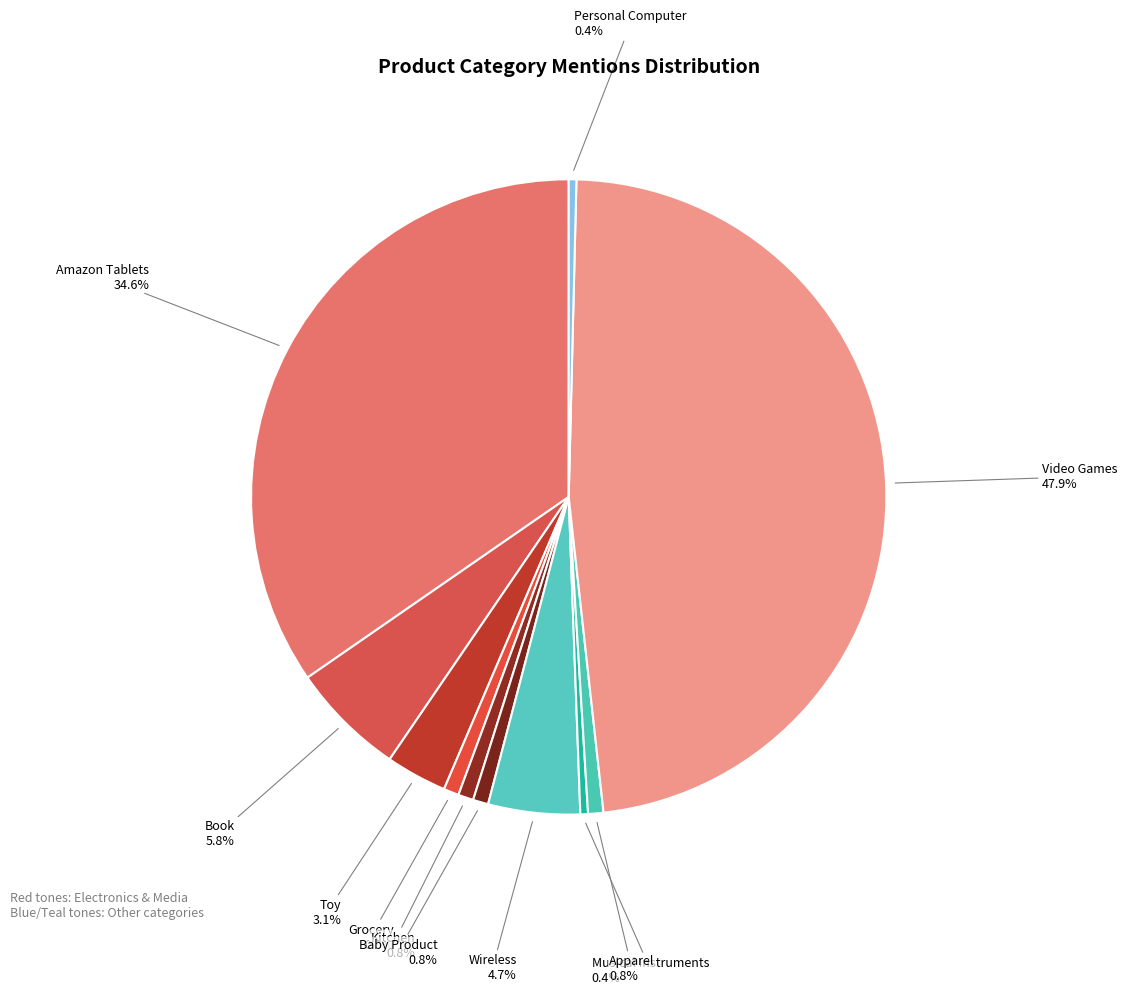

What is the largest slice in the pie chart?

Video Games